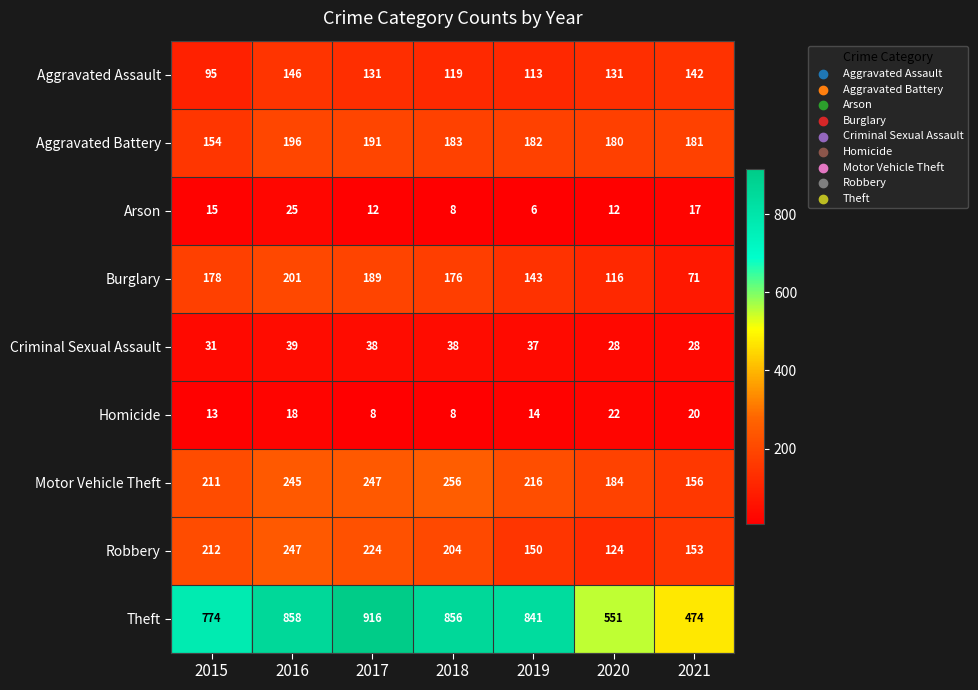

At which label does Criminal Sexual Assault first exceed 37?

2016